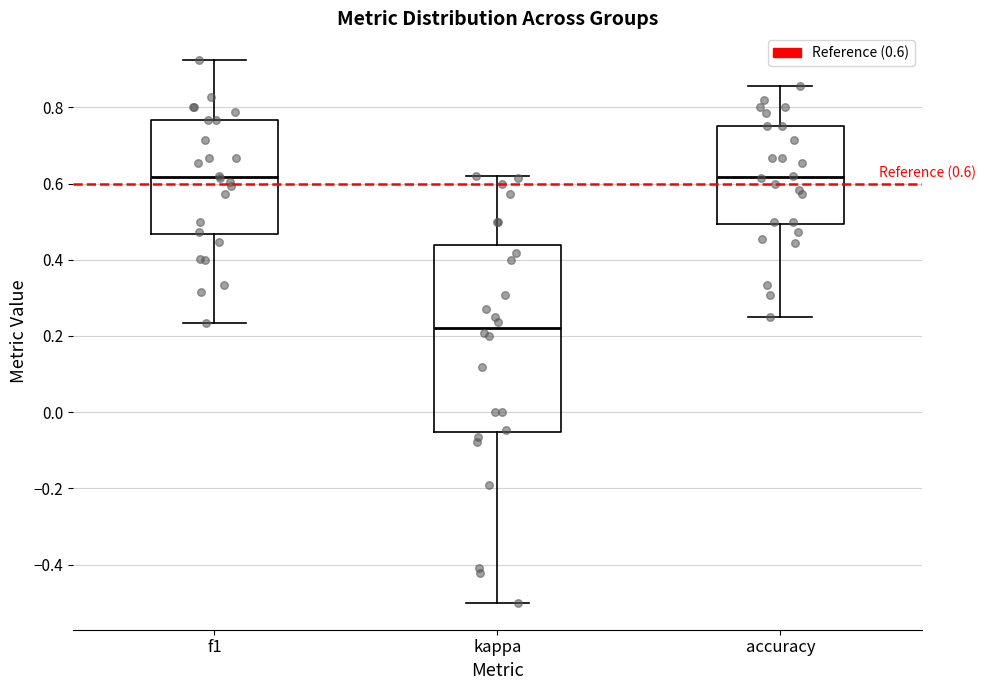

Which box has the lowest median line?

kappa